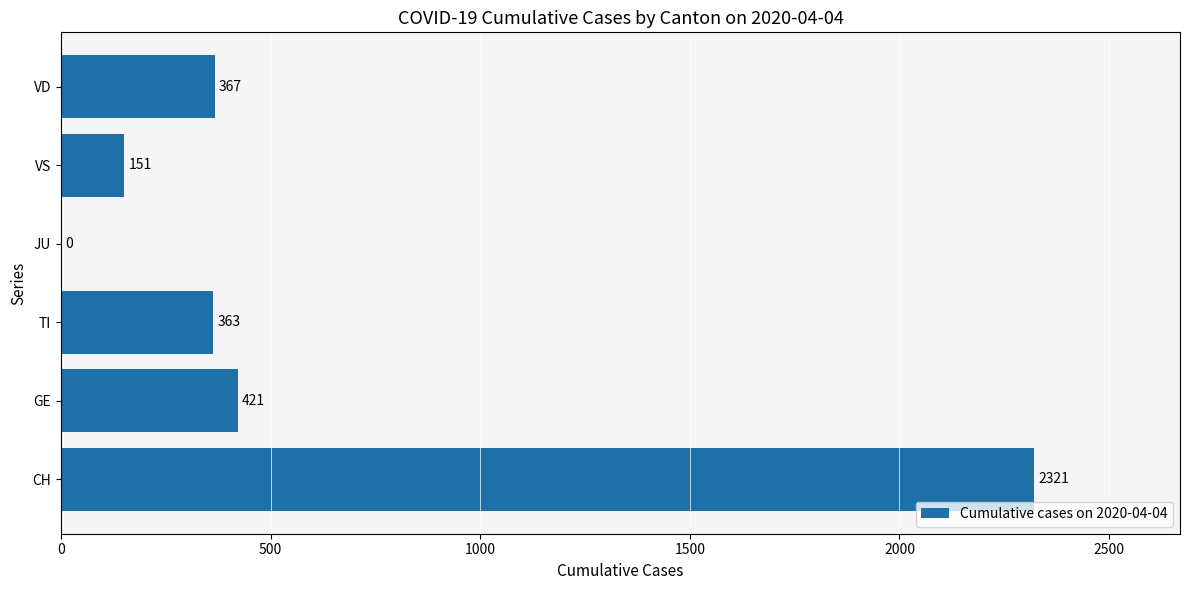

What is the ratio of the value at CH to the value at VS?

15.4